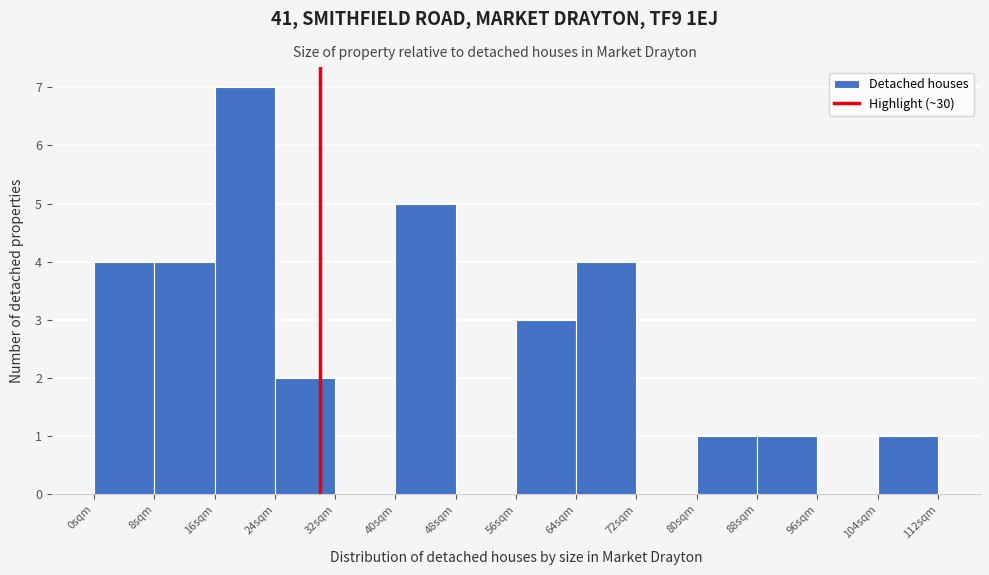

Over which range of the x-axis is the bar tallest?

16 to 24